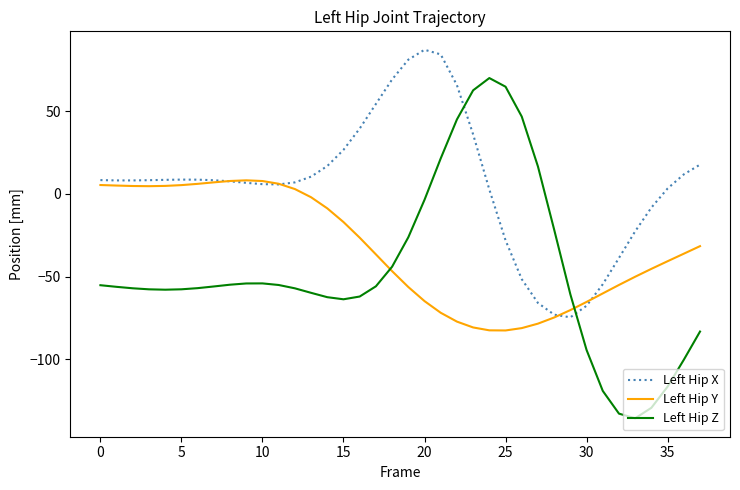

Rank the series by their maximum value, from highest to lowest.

Left Hip X, Left Hip Z, Left Hip Y